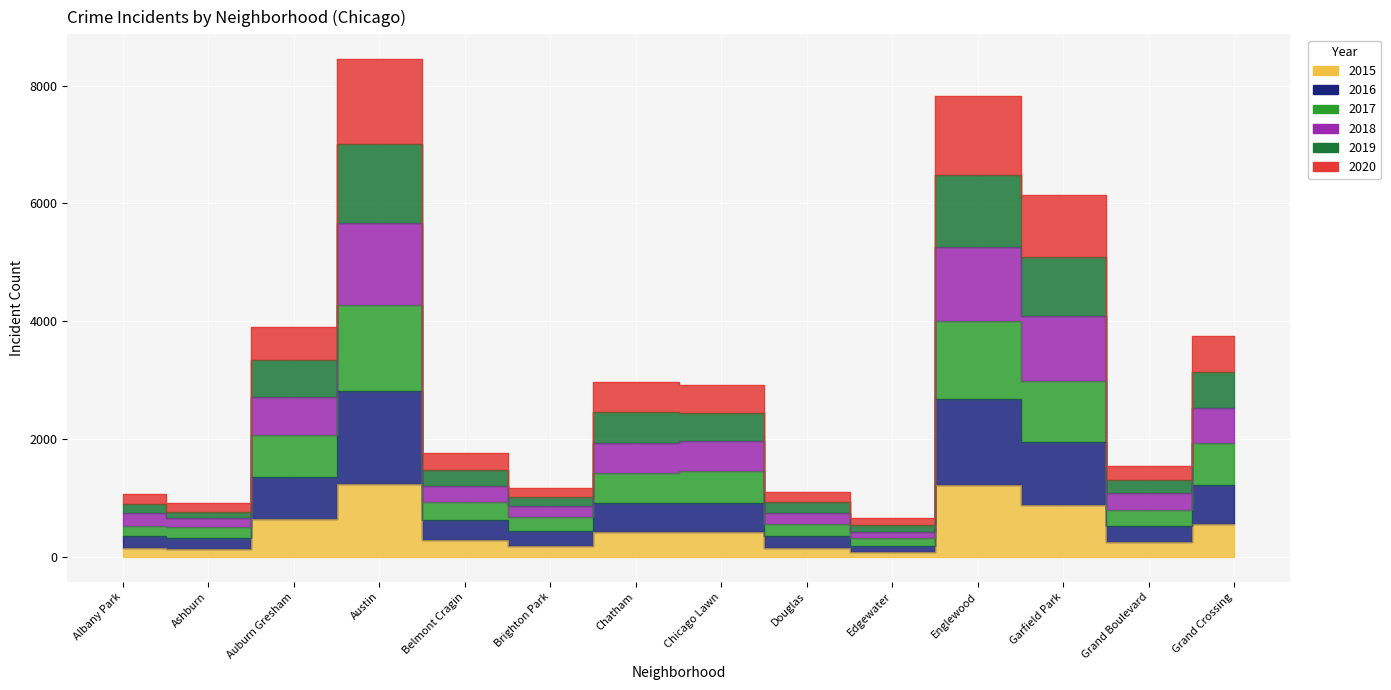

Is it true that 2015 equals 551 at Grand Crossing?

True